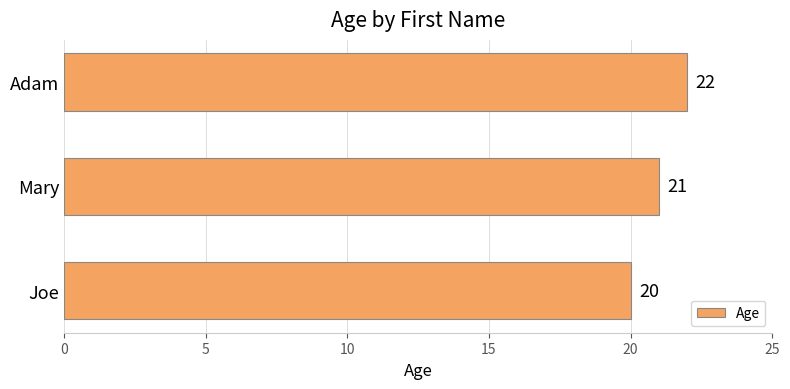

At which label is the value closest to 21?

Mary